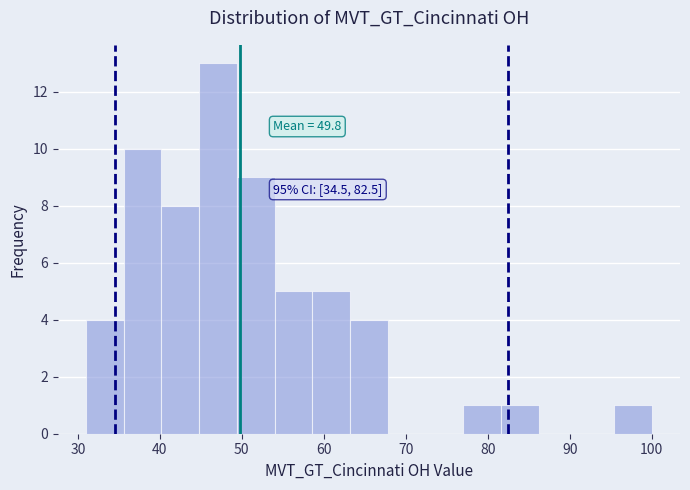

Over which range of the x-axis is the bar tallest?

44.8 to 49.4